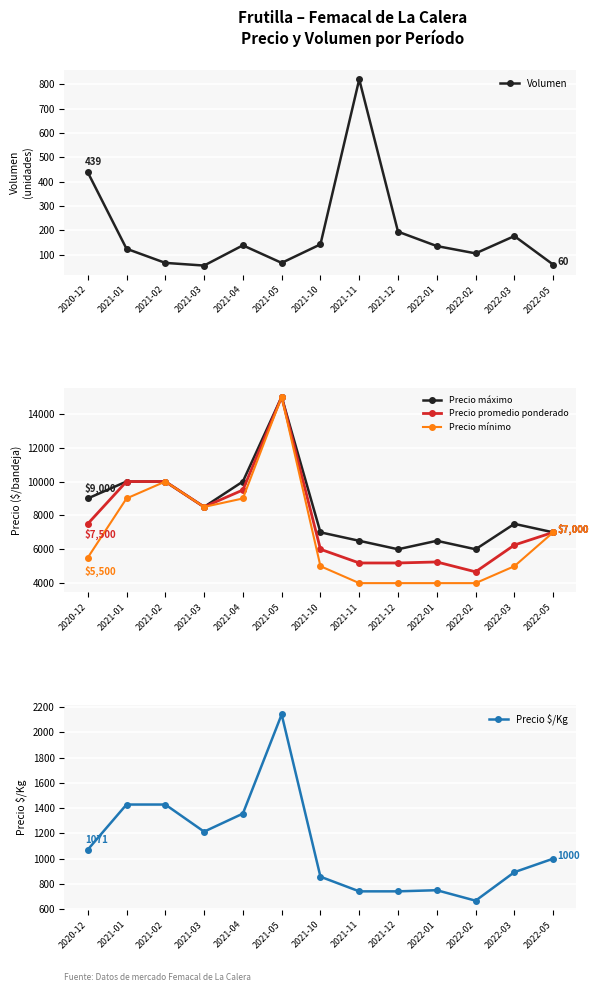

What is the average value of the Precio promedio ponderado series?

7696